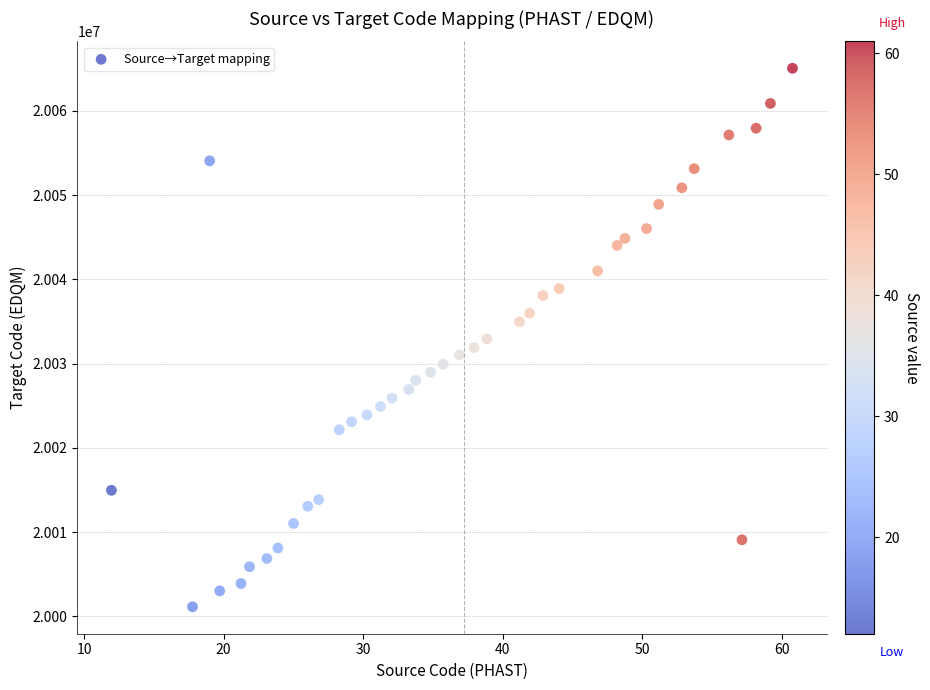

What is the range of X values (max minus min)?

48.8